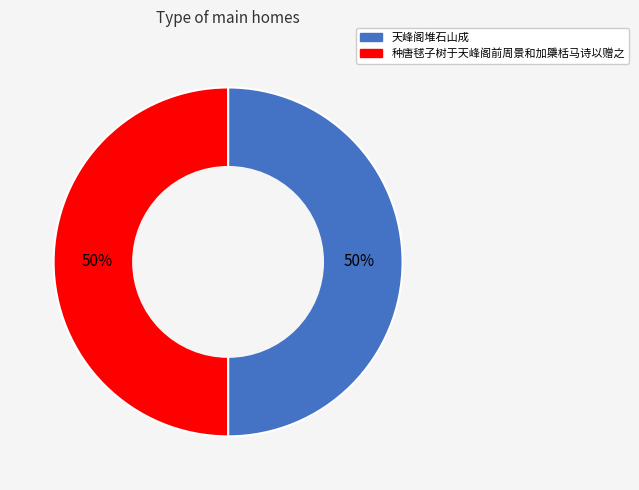

What is the ratio of the value at 天峰阁堆石山成 to the value at 种唐毬子树于天峰阁前周景和加檃栝马诗以赠之?

1.0